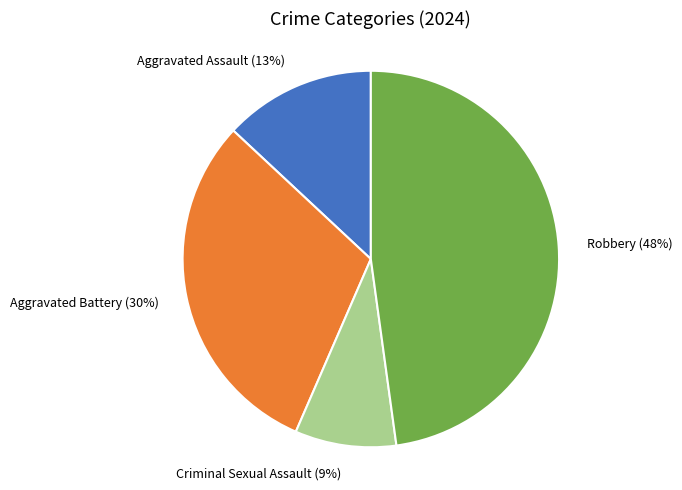

True or false: Robbery accounts for 35% of the total.

False